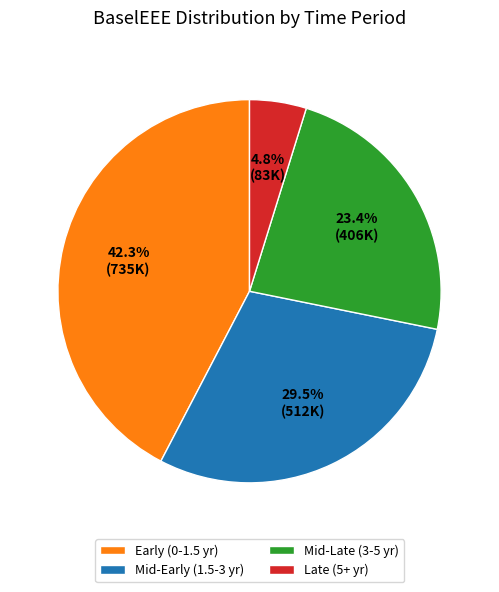

Is there any slice that represents more than half of the pie?

No